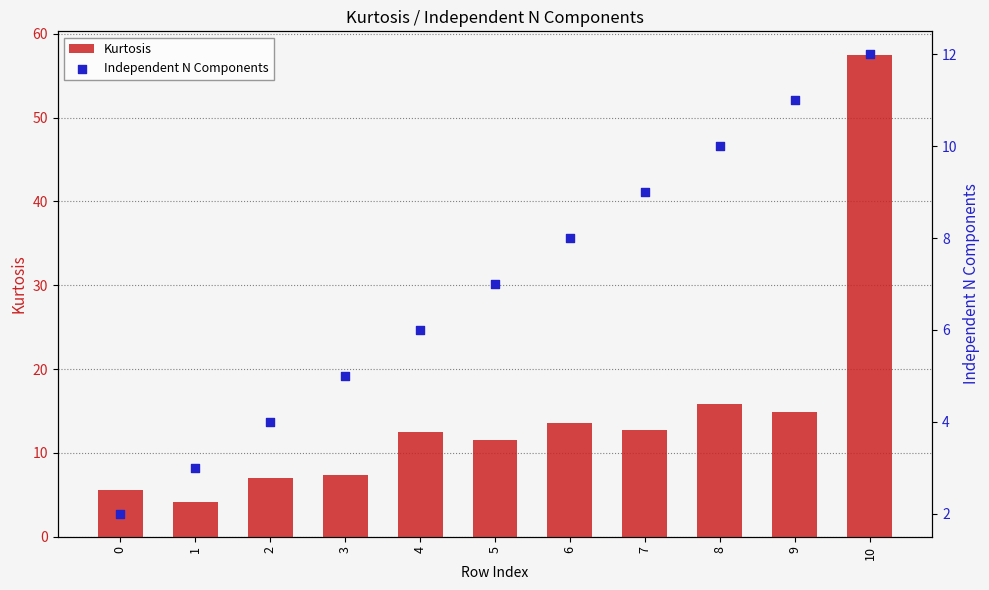

At how many categories does at least one series exceed 35?

1